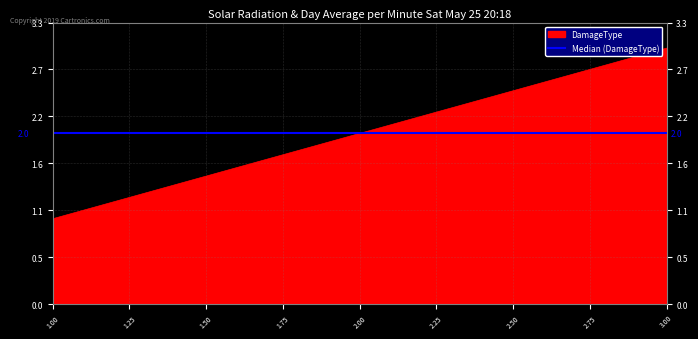

What is the maximum value shown in the chart?

3